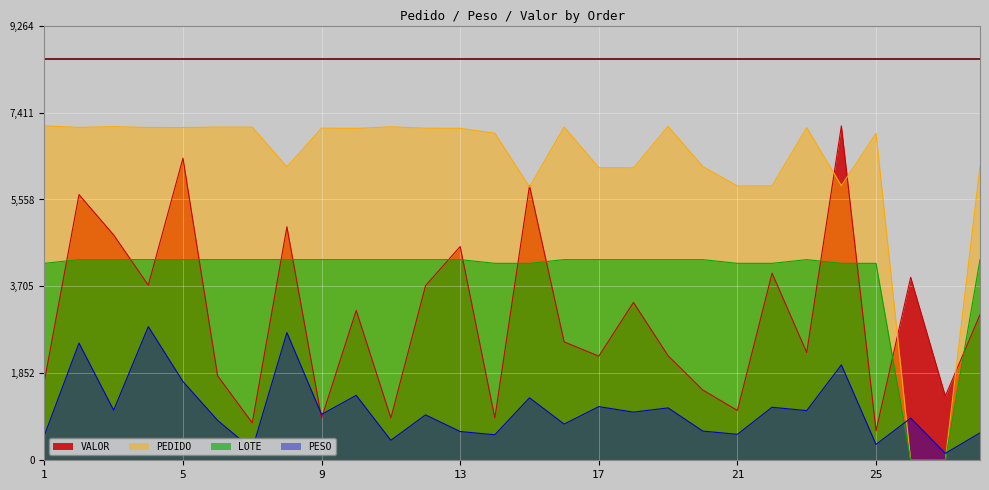

At which category does PEDIDO reach its first local valley?

2